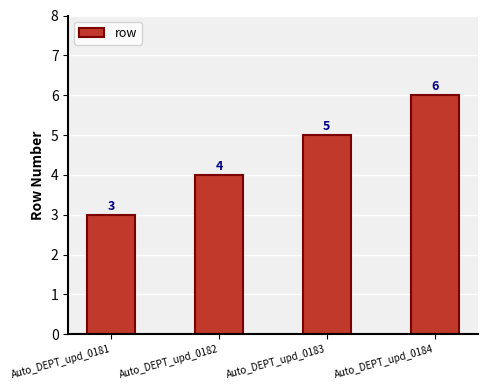

What is the sum of all values?

18